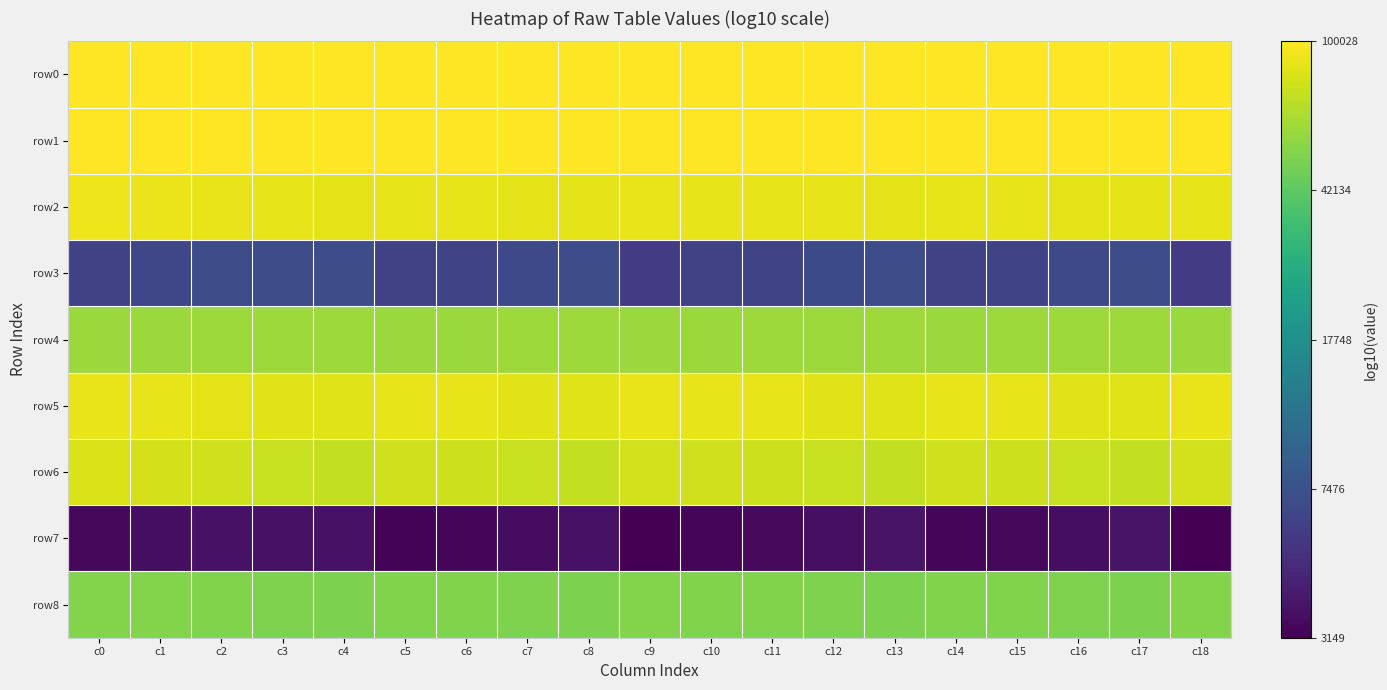

Reading left to right, what are all the values shown in this chart?

row0: c0=5.0	c1=5.0	c2=5.0	c3=5.0	c4=5.0	c5=5.0	c6=5.0	c7=5.0	c8=5.0	c9=5.0	c10=5.0	c11=5.0	c12=5.0	c13=5.0	c14=5.0	c15=5.0	c16=5.0	c17=5.0	c18=5.0
row1: c0=5.0	c1=5.0	c2=5.0	c3=5.0	c4=5.0	c5=5.0	c6=5.0	c7=5.0	c8=5.0	c9=5.0	c10=5.0	c11=5.0	c12=5.0	c13=5.0	c14=5.0	c15=5.0	c16=5.0	c17=5.0	c18=5.0
row2: c0=5.0	c1=5.0	c2=5.0	c3=4.9	c4=4.9	c5=4.9	c6=4.9	c7=4.9	c8=4.9	c9=4.9	c10=4.9	c11=4.9	c12=4.9	c13=4.9	c14=4.9	c15=4.9	c16=4.9	c17=4.9	c18=4.9
row3: c0=3.8	c1=3.8	c2=3.8	c3=3.8	c4=3.9	c5=3.8	c6=3.8	c7=3.8	c8=3.9	c9=3.8	c10=3.8	c11=3.8	c12=3.8	c13=3.9	c14=3.8	c15=3.8	c16=3.8	c17=3.9	c18=3.8
row4: c0=4.8	c1=4.8	c2=4.8	c3=4.8	c4=4.8	c5=4.8	c6=4.8	c7=4.8	c8=4.8	c9=4.8	c10=4.8	c11=4.8	c12=4.8	c13=4.8	c14=4.8	c15=4.8	c16=4.8	c17=4.8	c18=4.8
row5: c0=5.0	c1=4.9	c2=4.9	c3=4.9	c4=4.9	c5=4.9	c6=4.9	c7=4.9	c8=4.9	c9=5.0	c10=4.9	c11=4.9	c12=4.9	c13=4.9	c14=4.9	c15=4.9	c16=4.9	c17=4.9	c18=5.0
row6: c0=4.9	c1=4.9	c2=4.9	c3=4.9	c4=4.9	c5=4.9	c6=4.9	c7=4.9	c8=4.9	c9=4.9	c10=4.9	c11=4.9	c12=4.9	c13=4.9	c14=4.9	c15=4.9	c16=4.9	c17=4.9	c18=4.9
row7: c0=3.5	c1=3.6	c2=3.6	c3=3.6	c4=3.6	c5=3.5	c6=3.5	c7=3.5	c8=3.6	c9=3.5	c10=3.5	c11=3.5	c12=3.6	c13=3.6	c14=3.5	c15=3.5	c16=3.6	c17=3.6	c18=3.5
row8: c0=4.7	c1=4.7	c2=4.7	c3=4.7	c4=4.7	c5=4.7	c6=4.7	c7=4.7	c8=4.7	c9=4.7	c10=4.7	c11=4.7	c12=4.7	c13=4.7	c14=4.7	c15=4.7	c16=4.7	c17=4.7	c18=4.7